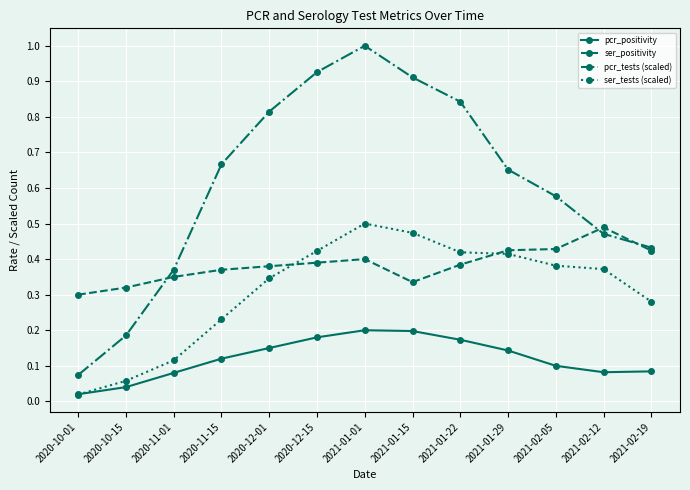

True or false: pcr_tests (scaled) and pcr_positivity intersect in this chart.

False